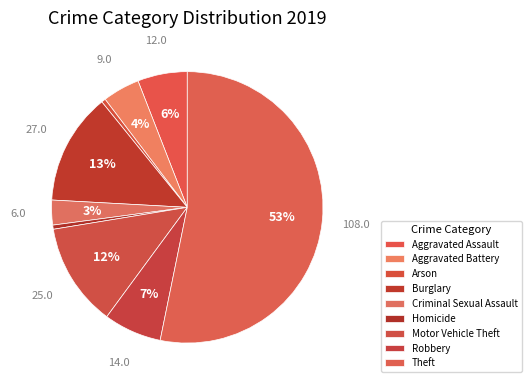

How many slices are in this pie chart?

9